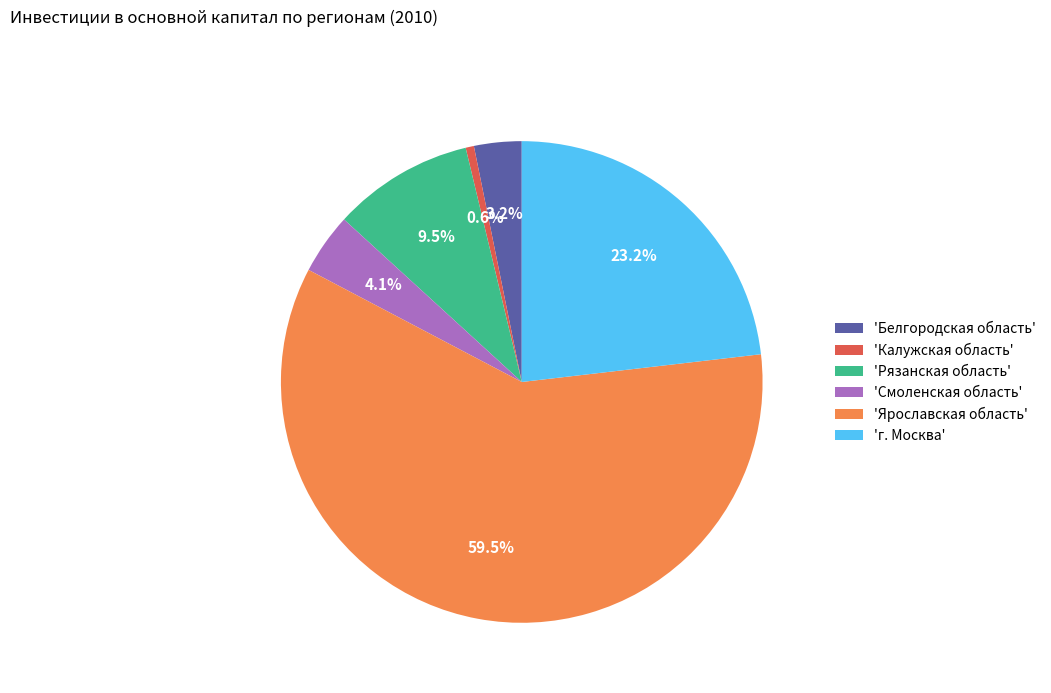

What is the majority slice?

'Ярославская область'